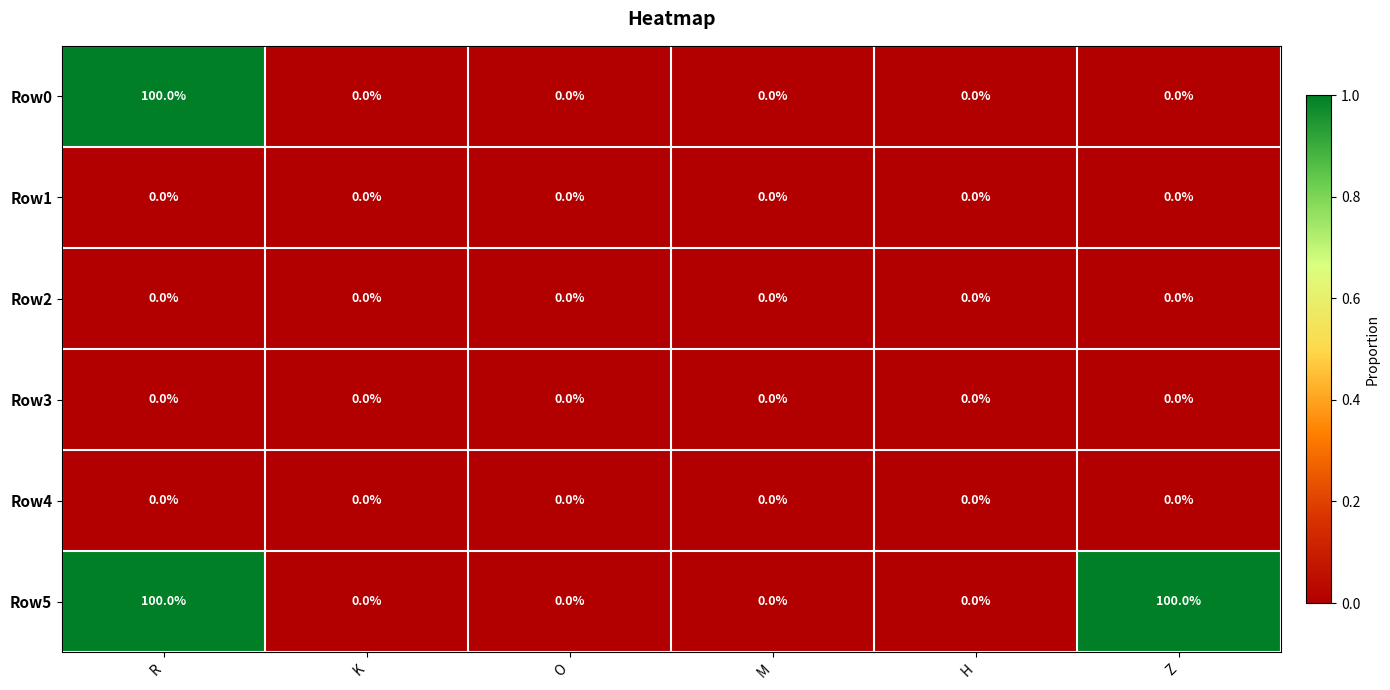

The Row5 series shows 0 at K. True or false?

True